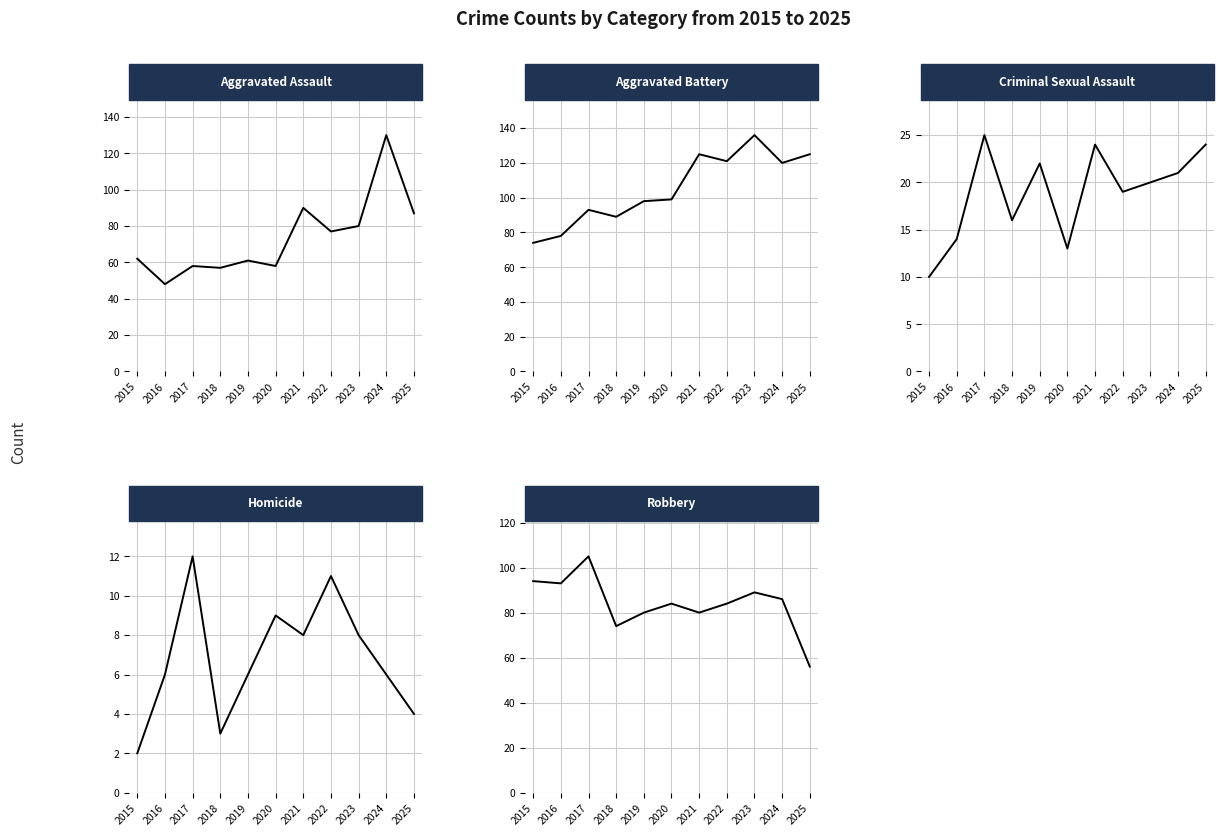

Which category has the lowest value in the Criminal Sexual Assault series?

2015